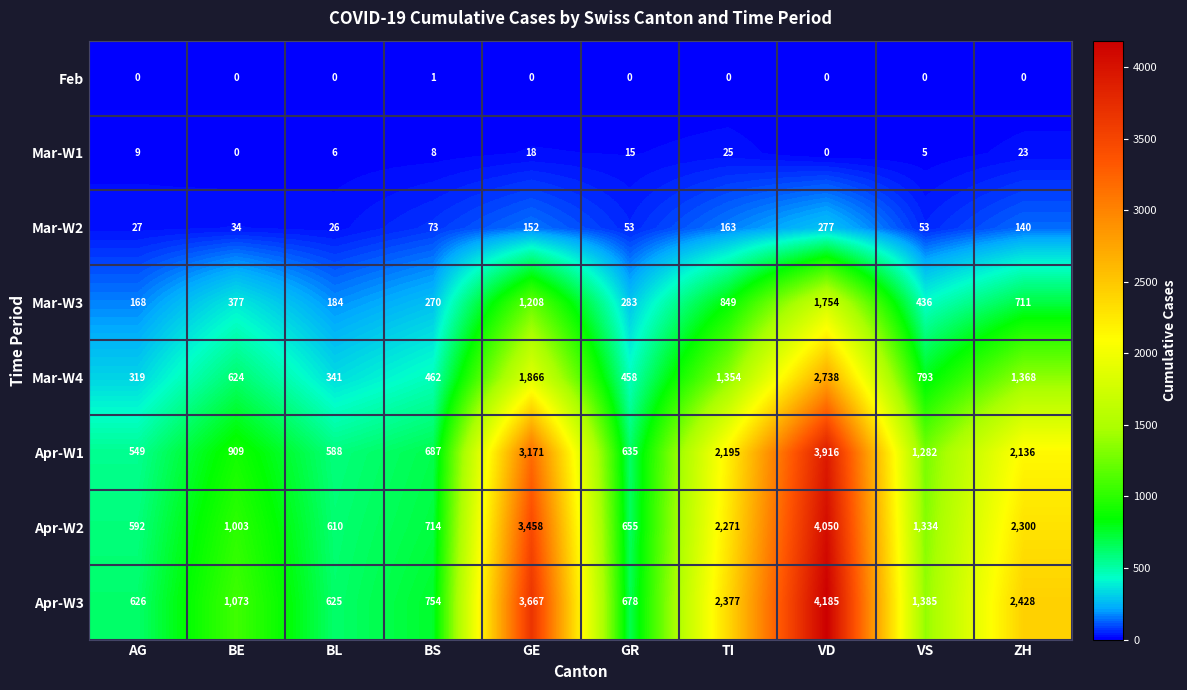

Rank the series by their maximum value, from lowest to highest.

Feb, Mar-W1, Mar-W2, Mar-W3, Mar-W4, Apr-W1, Apr-W2, Apr-W3